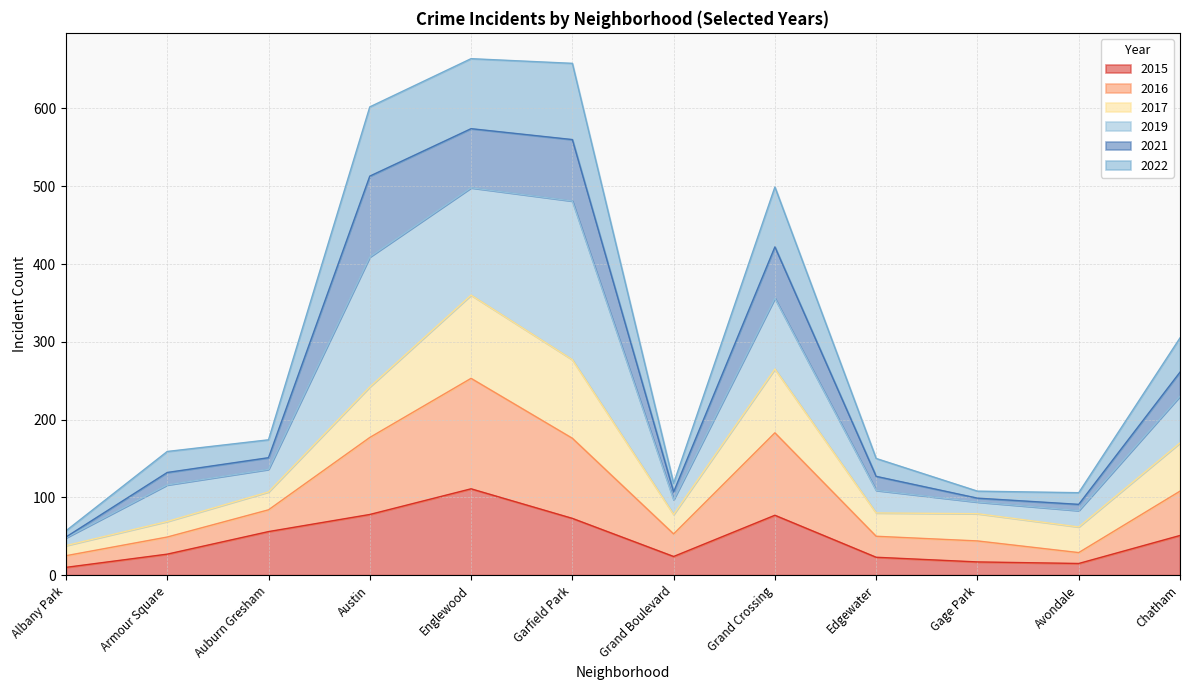

True or false: 2022 has a value of 305 at Chatham.

True